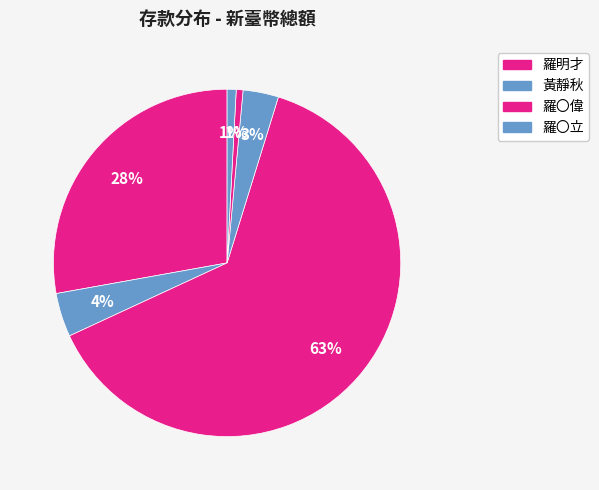

How many slices are in this pie chart?

6